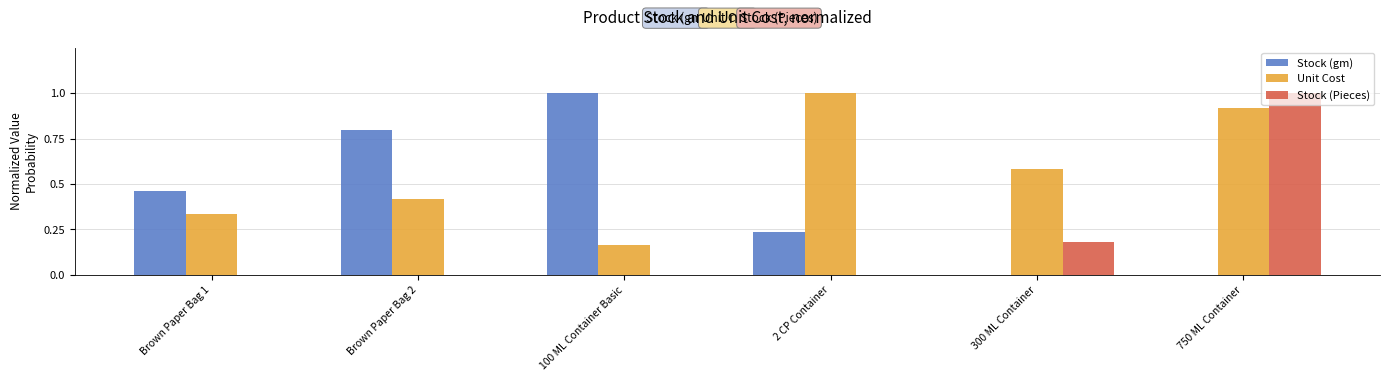

The value of Stock (gm) at Brown Paper Bag 2 is 0.2. True or false?

False